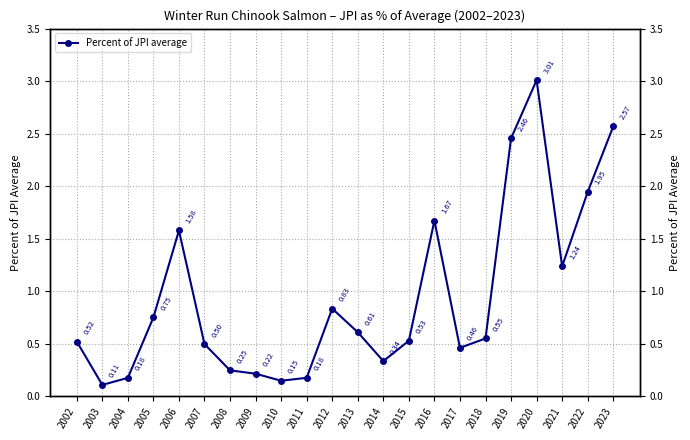

Reading right to left, list all the values displayed in this chart.

2023=2.6	2022=1.9	2021=1.2	2020=3.0	2019=2.5	2018=0.6	2017=0.5	2016=1.7	2015=0.5	2014=0.3	2013=0.6	2012=0.8	2011=0.2	2010=0.1	2009=0.2	2008=0.2	2007=0.5	2006=1.6	2005=0.8	2004=0.2	2003=0.1	2002=0.5